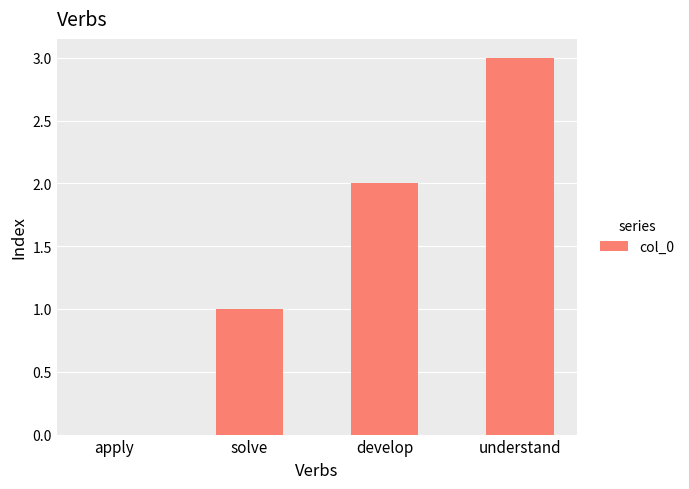

Read the value at understand.

3